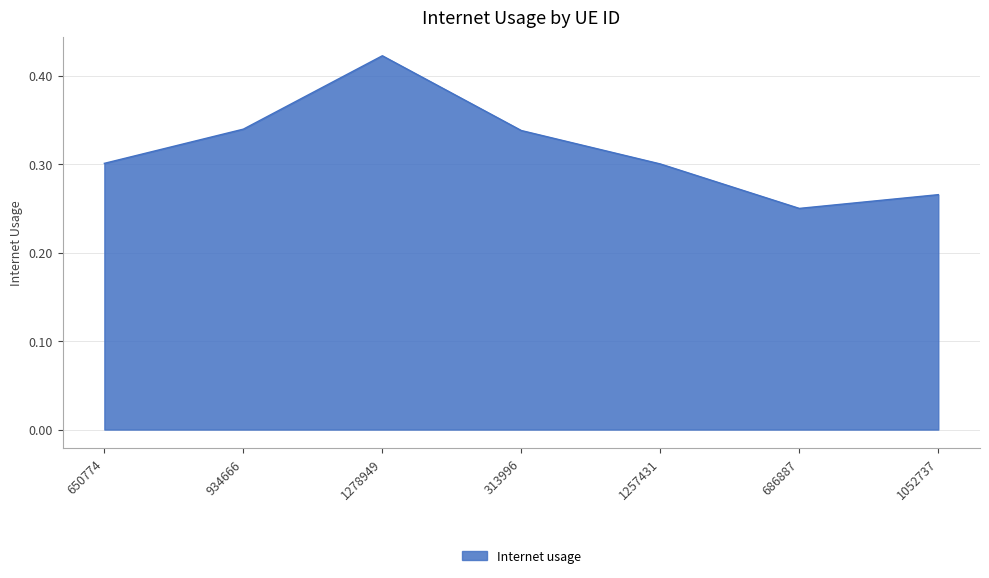

What position from the left is 313996?

4